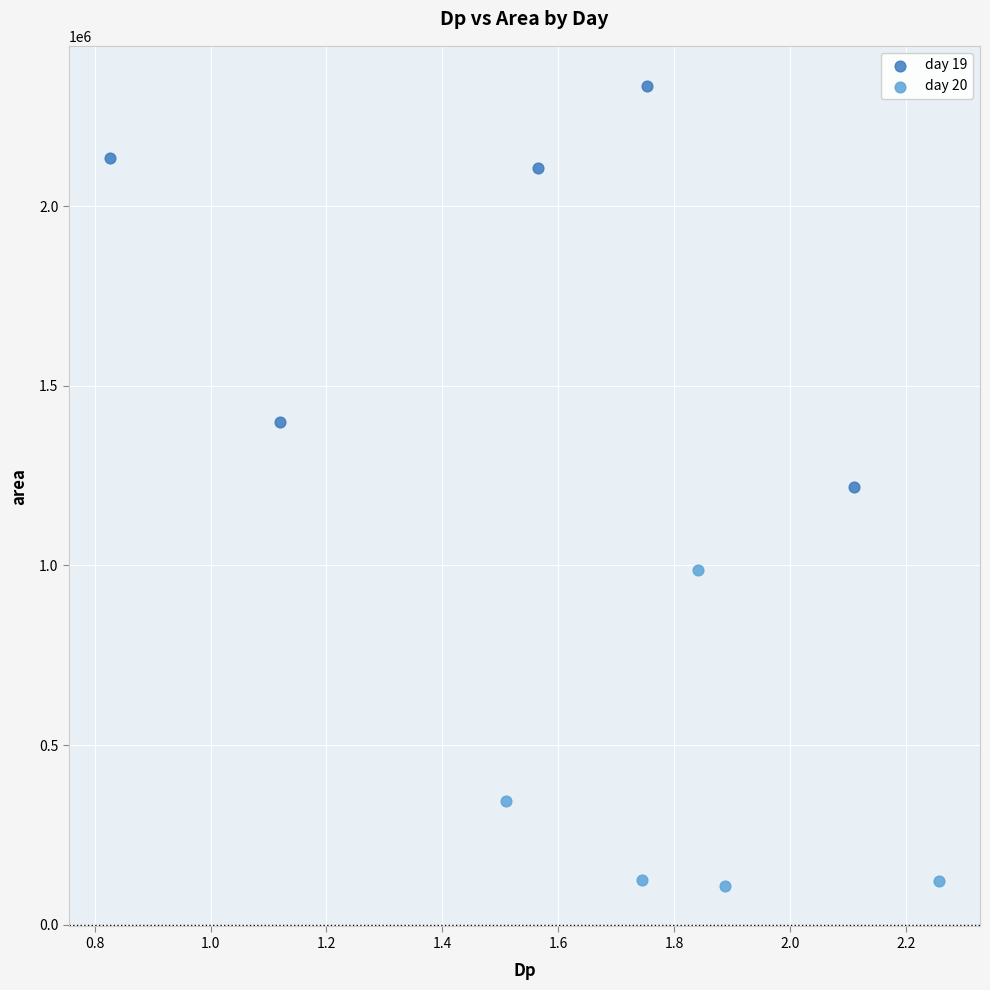

Which series reaches the maximum Y coordinate?

day 19